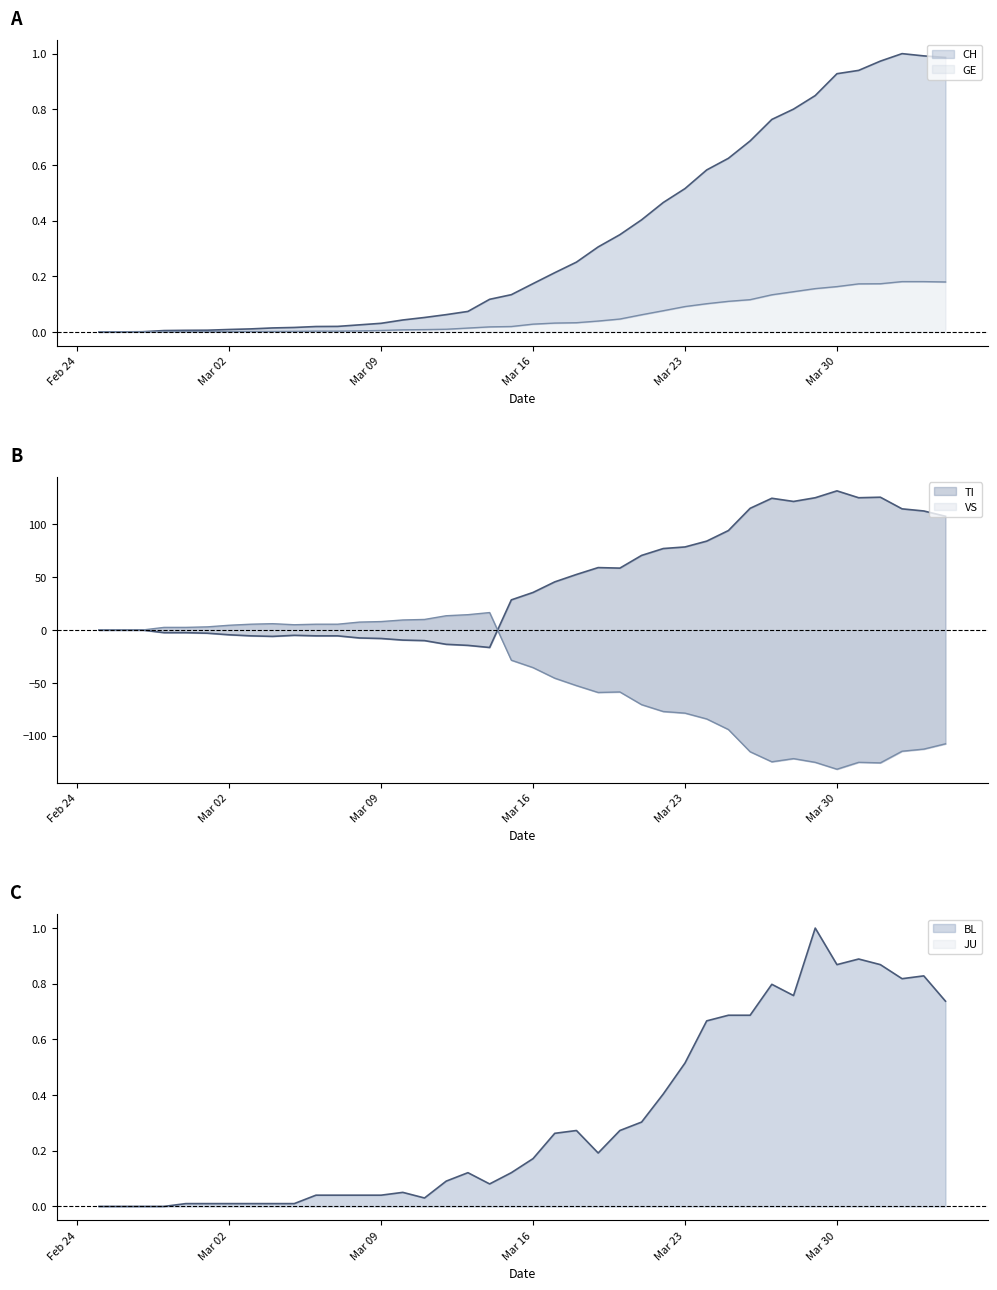

List the labels in order of TI value, largest first.

2020-03-30, 2020-04-01, 2020-03-29, 2020-03-31, 2020-03-27, 2020-03-28, 2020-03-26, 2020-04-02, 2020-04-03, 2020-04-04, 2020-03-25, 2020-03-24, 2020-03-23, 2020-03-22, 2020-03-21, 2020-03-19, 2020-03-20, 2020-03-18, 2020-03-17, 2020-03-16, 2020-03-15, 2020-02-25, 2020-02-26, 2020-02-27, 2020-02-28, 2020-02-29, 2020-03-01, 2020-03-02, 2020-03-05, 2020-03-03, 2020-03-06, 2020-03-07, 2020-03-04, 2020-03-08, 2020-03-09, 2020-03-10, 2020-03-11, 2020-03-12, 2020-03-13, 2020-03-14